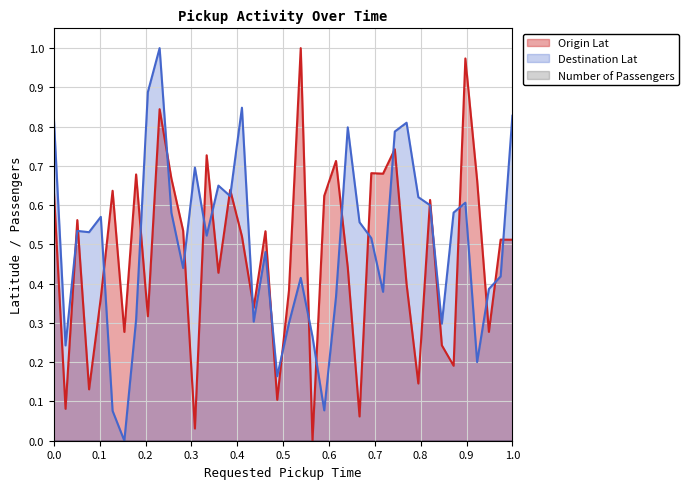

How many values in the Origin Lat series exceed 0?

39